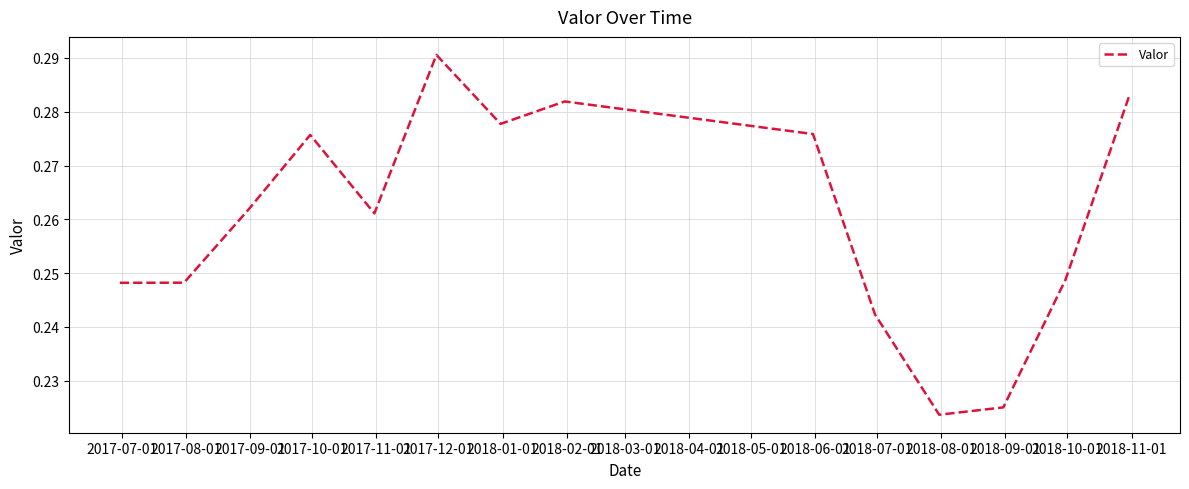

What is the label of the 2nd point from the left?

2017-08-01